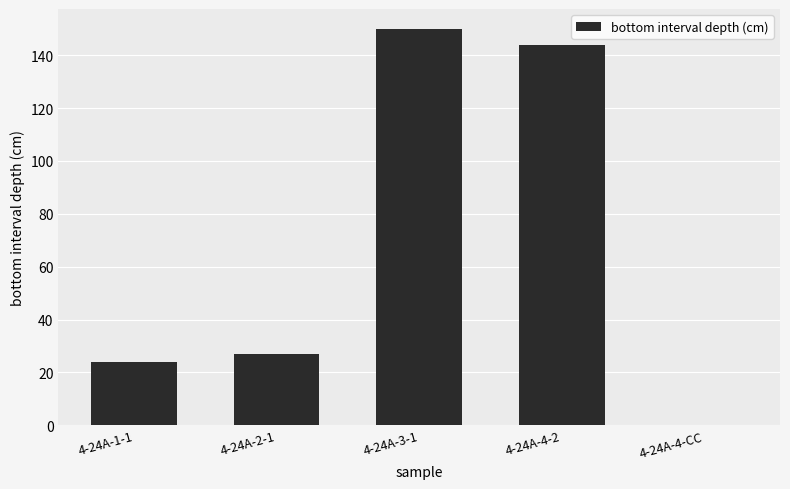

At which label is the value closest to 75?

4-24A-2-1